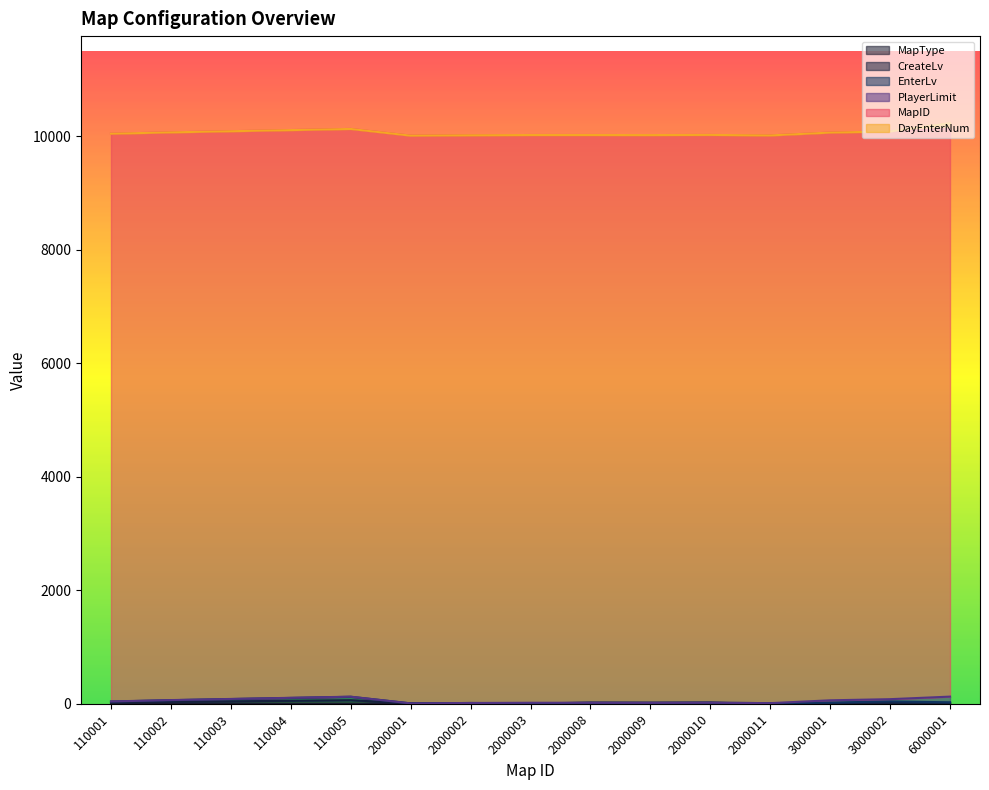

What is the difference between the maximum and minimum values in the DayEnterNum series?

100